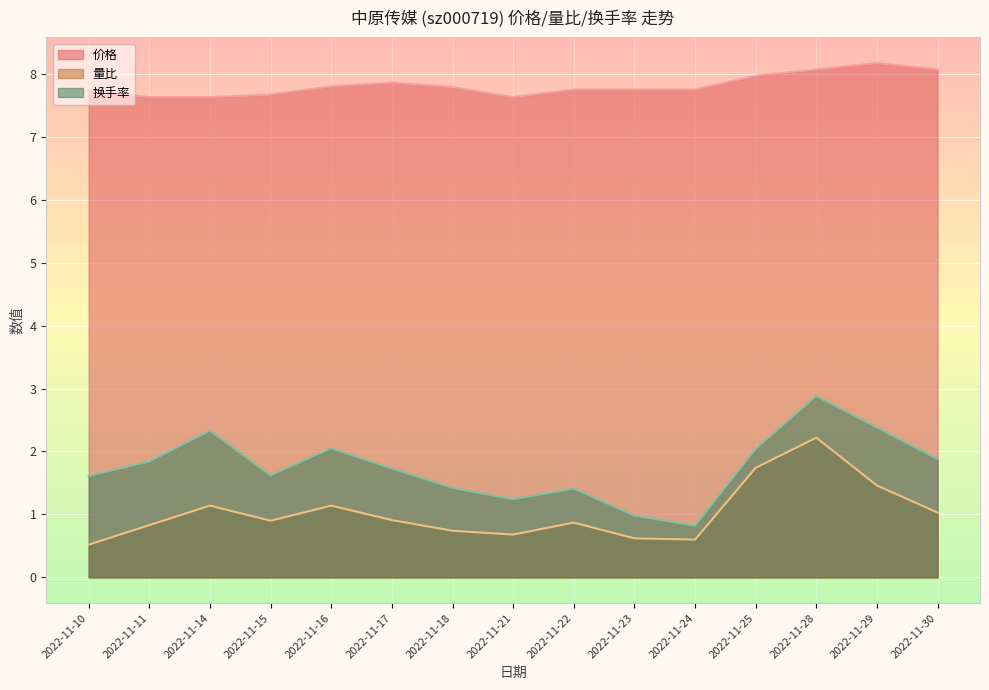

Is it true that 换手率 equals 4.2 at 2022-11-14?

False